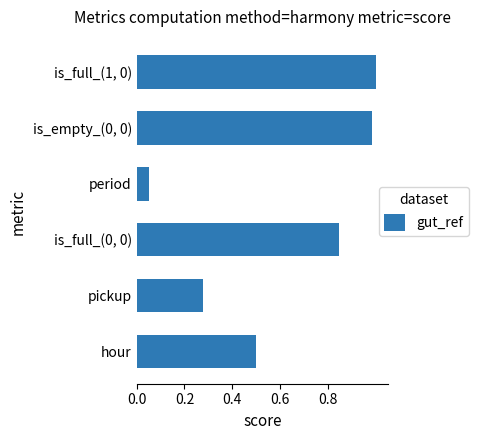

What is the sum of all values?

3.7